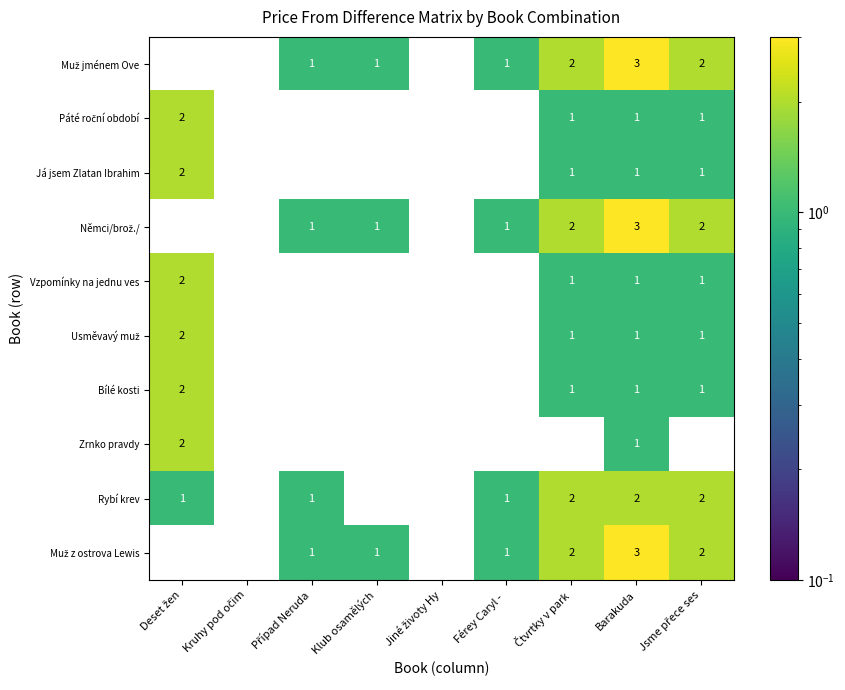

Count the Rybí krev values in the range 0 to 2.

9